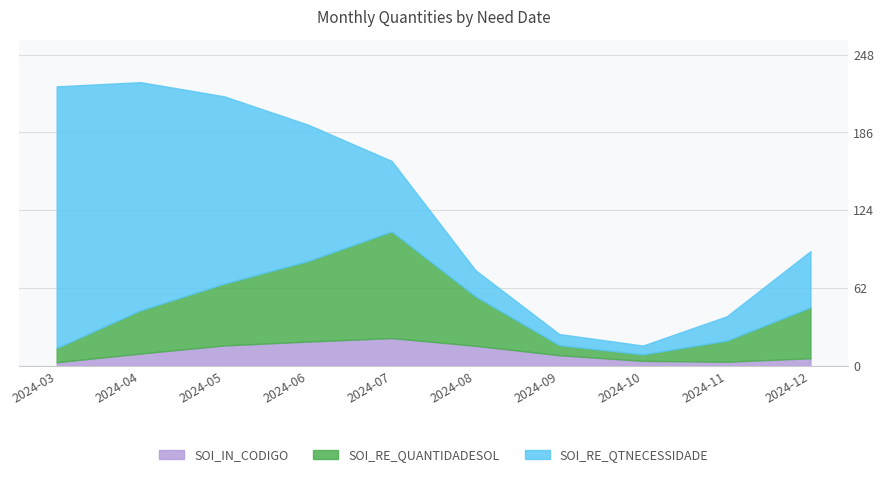

How many distinct data groups are displayed?

3